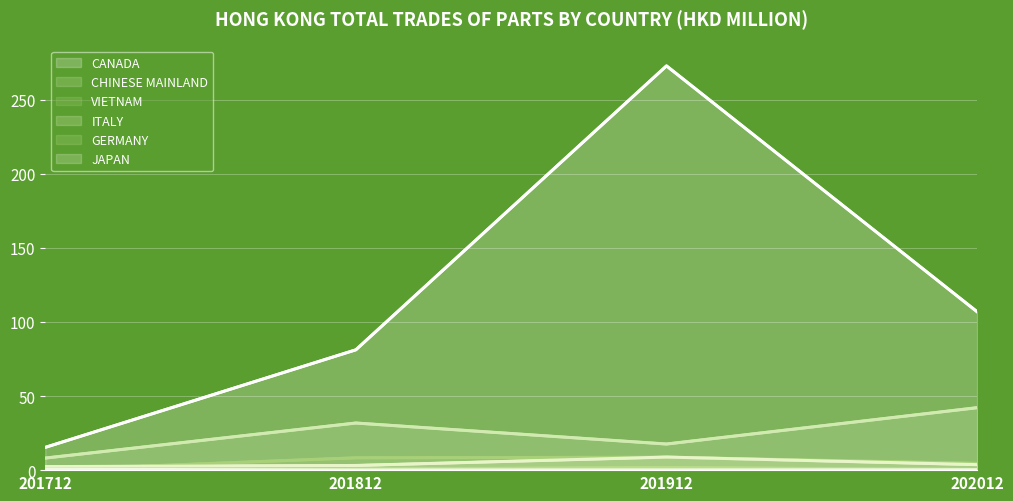

What is the value of the CANADA point at the 3rd from the left?

272.9